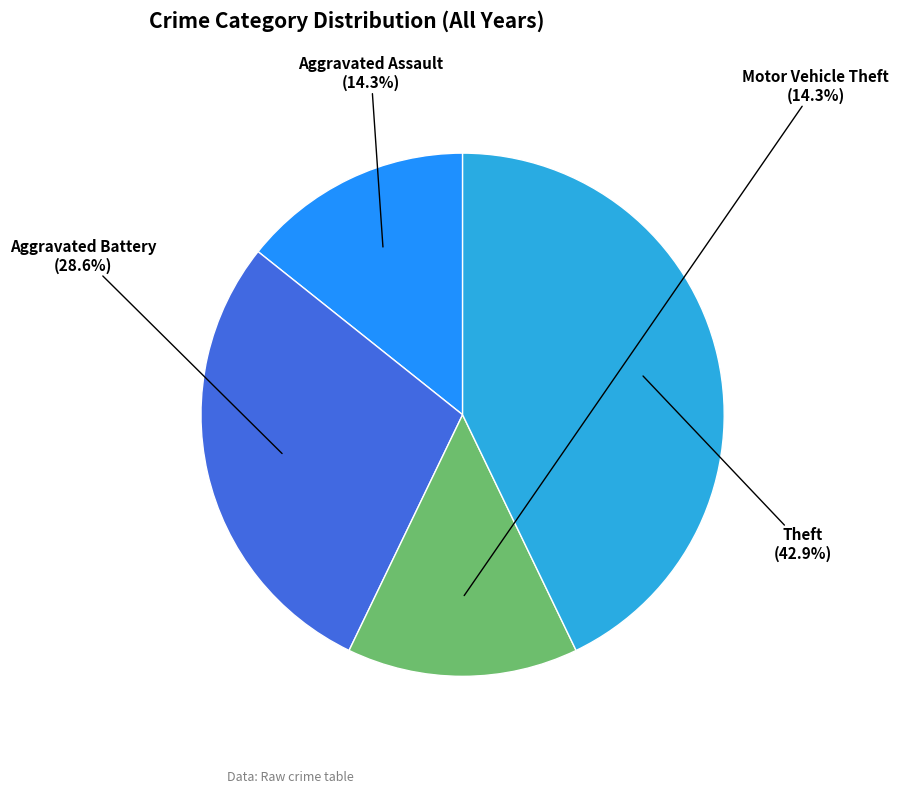

To the nearest percent, what percentage of the pie is Aggravated Assault?

14%